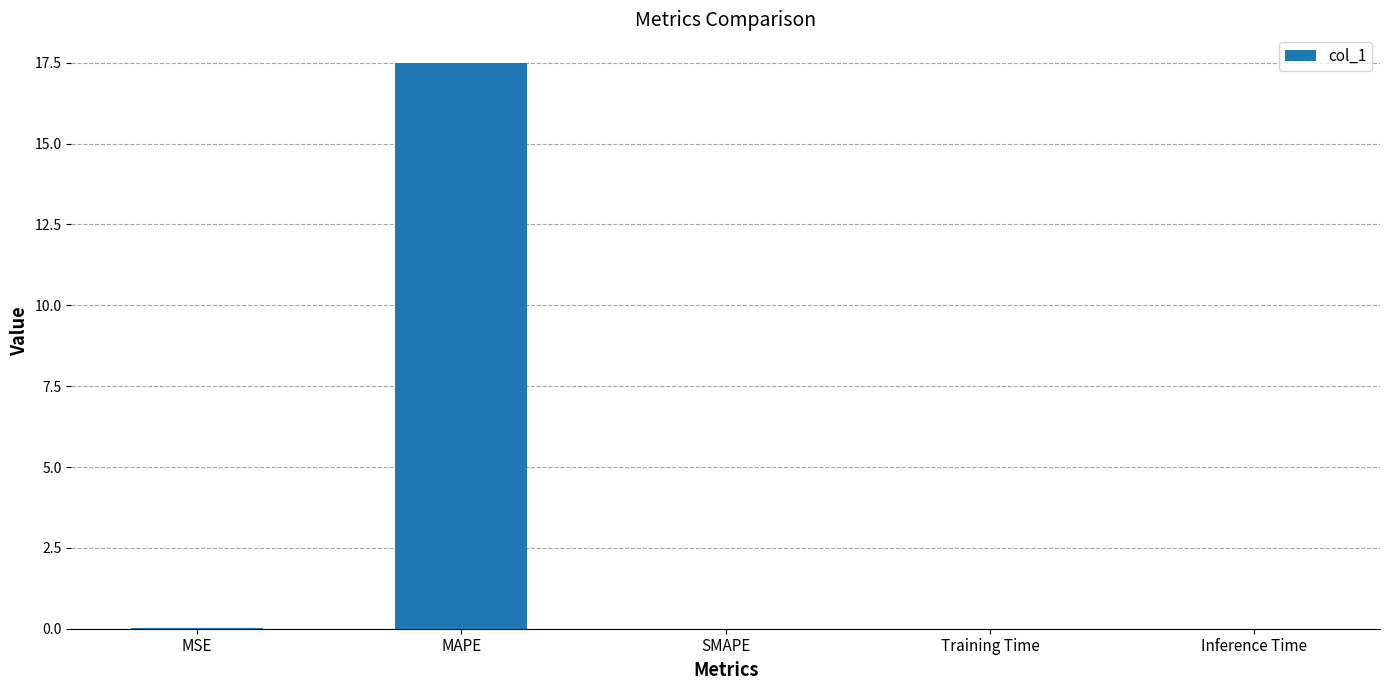

What is the sum of all values?

17.5